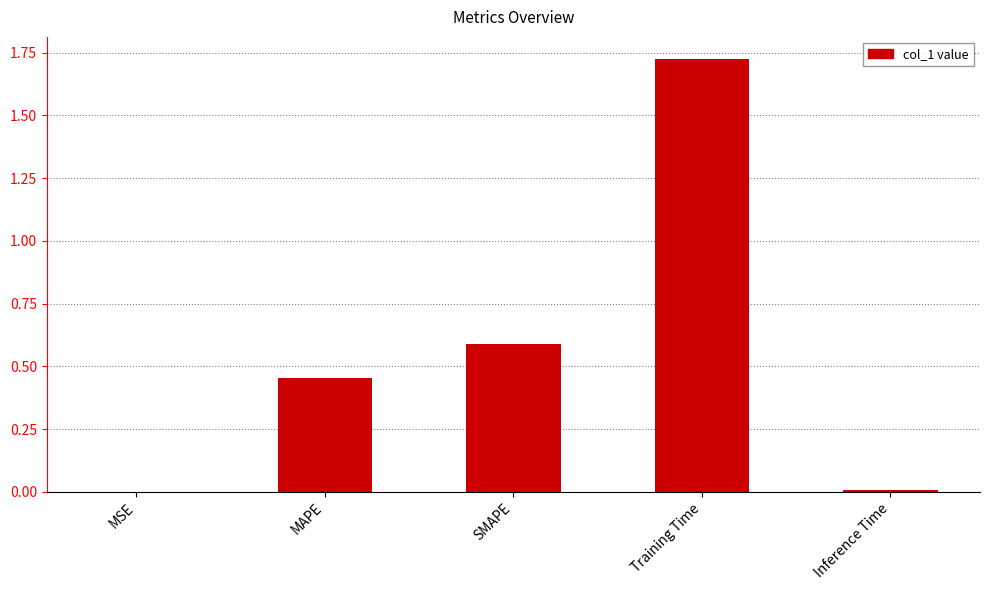

What is the sum of all values?

2.8